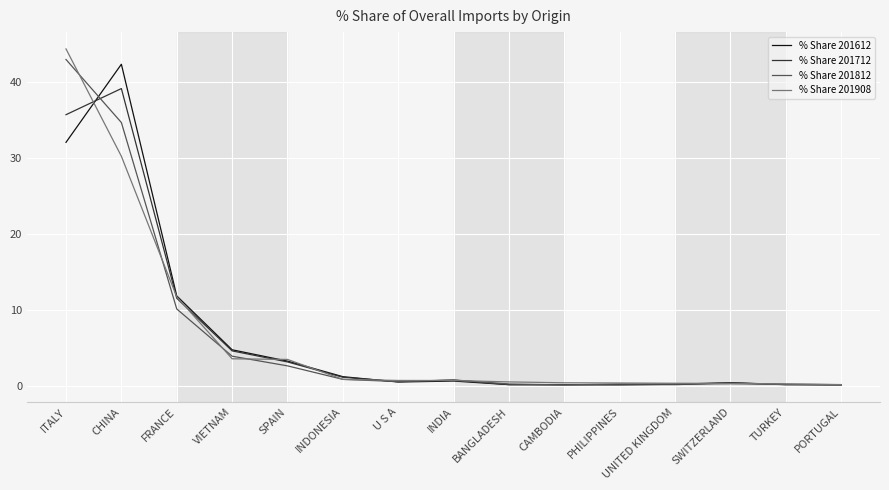

At which category does the chart reach its peak across all series?

ITALY